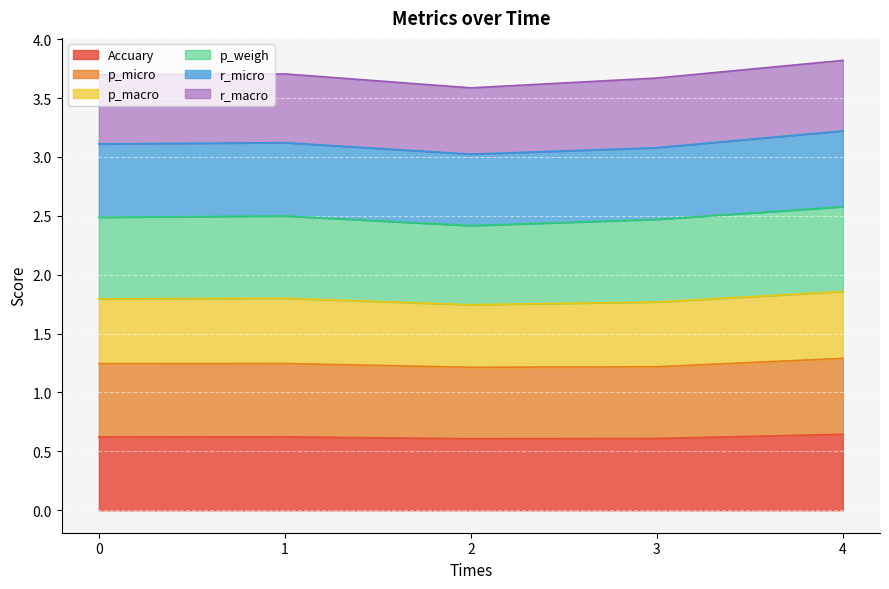

Which series has the largest range (max minus min)?

p_macro